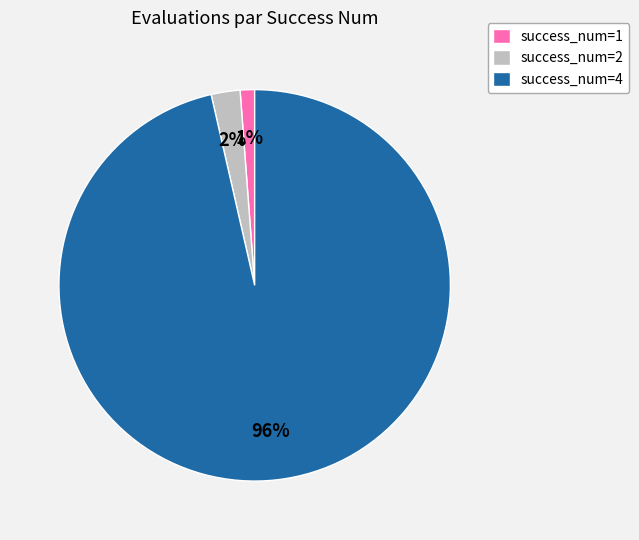

The success_num=1 slice represents 11% of the pie. True or false?

False